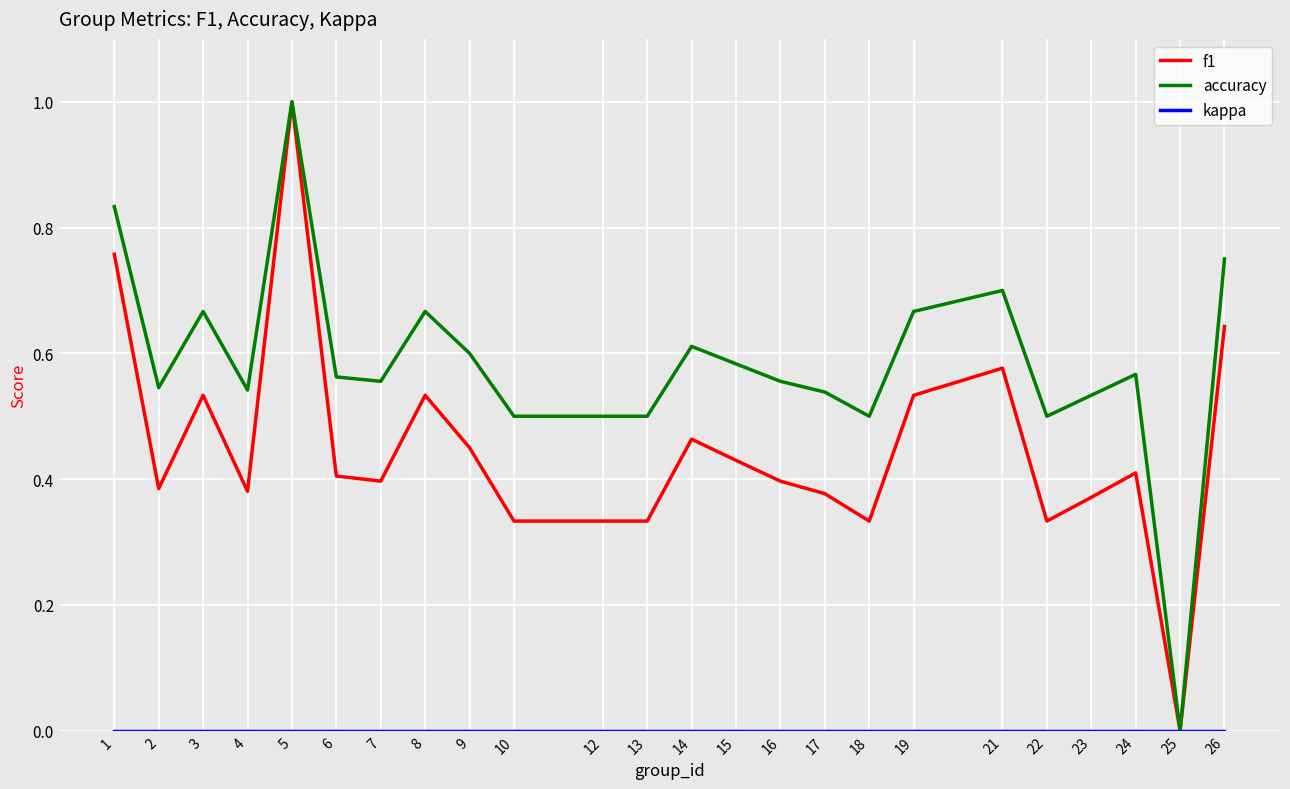

Which series changed the most between 1 and 12?

f1